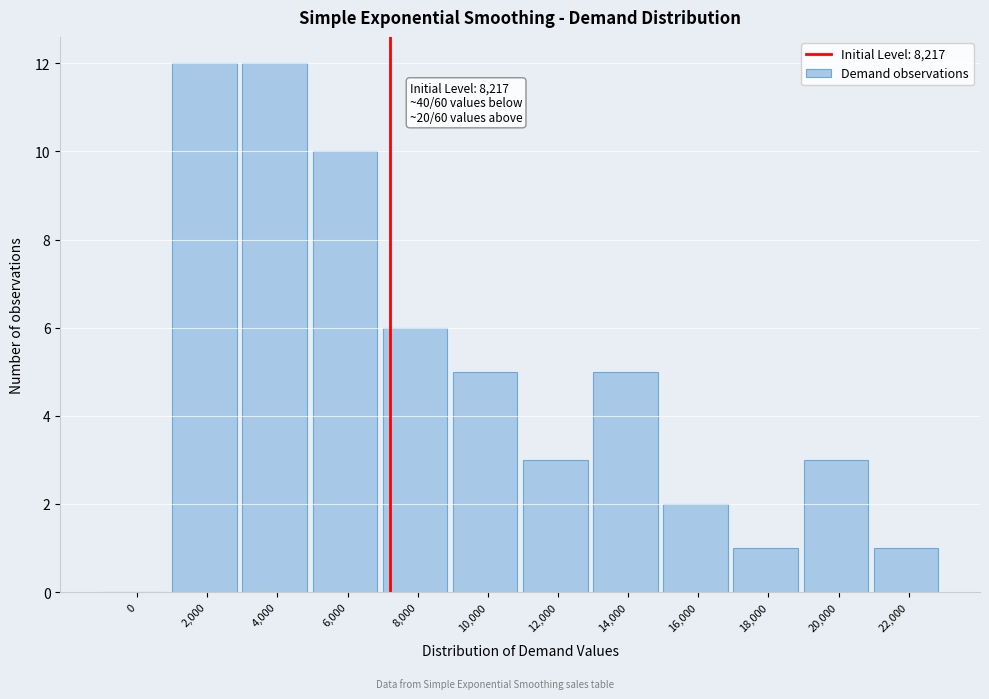

Reading left to right, list all the values displayed in this chart.

0=0	2,000=12	4,000=12	6,000=10	8,000=6	10,000=5	12,000=3	14,000=5	16,000=2	18,000=1	20,000=3	22,000=1